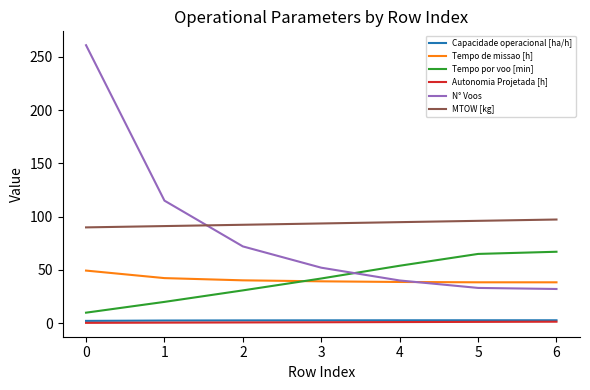

Is it true that MTOW [kg] equals 97.3 at 6?

True